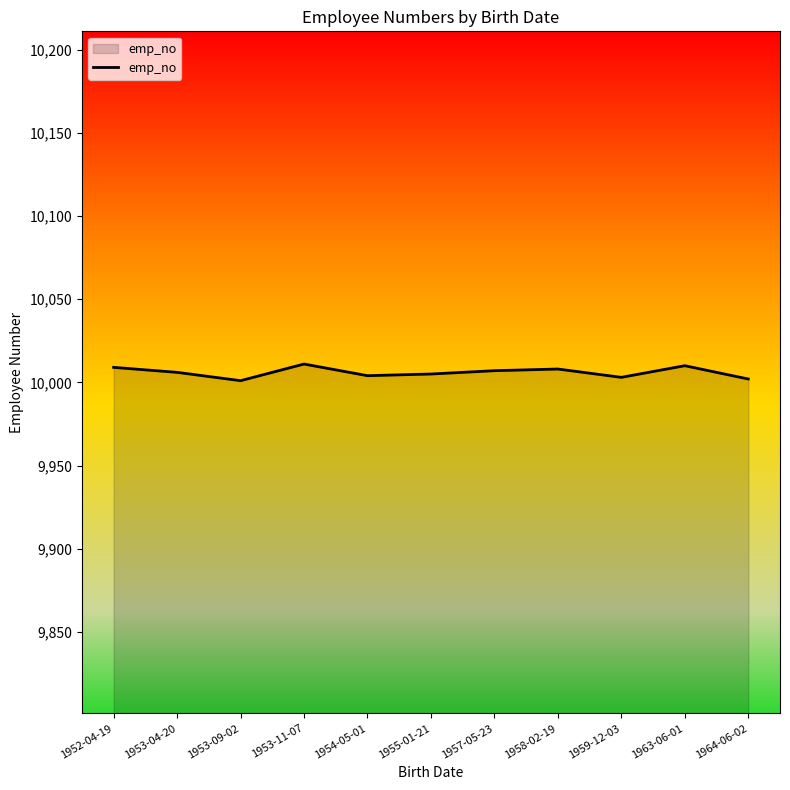

Is it true that the value at 1963-06-01 is 4034?

False